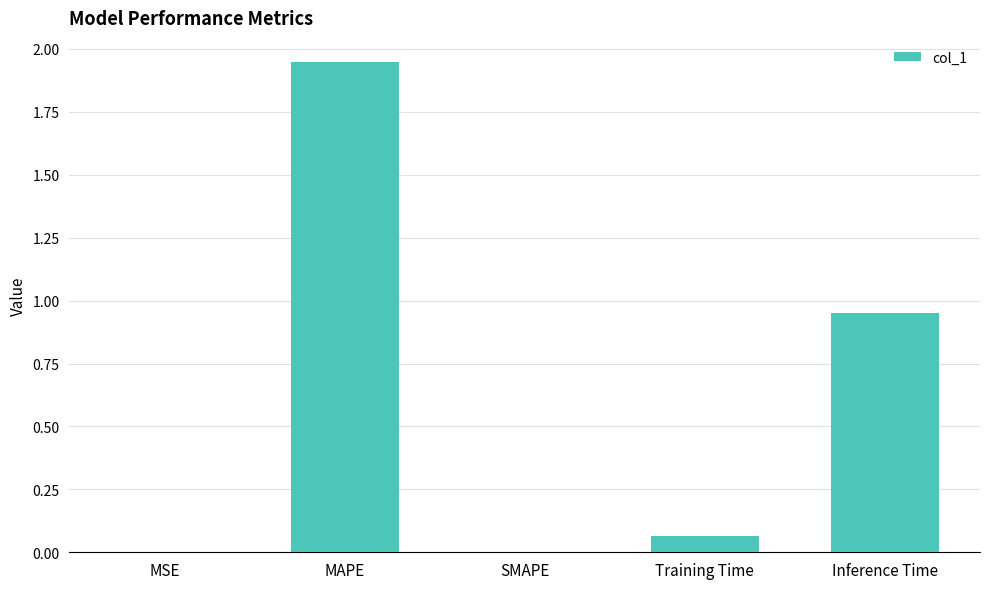

True or false: the data shows 0.0 at MSE.

True